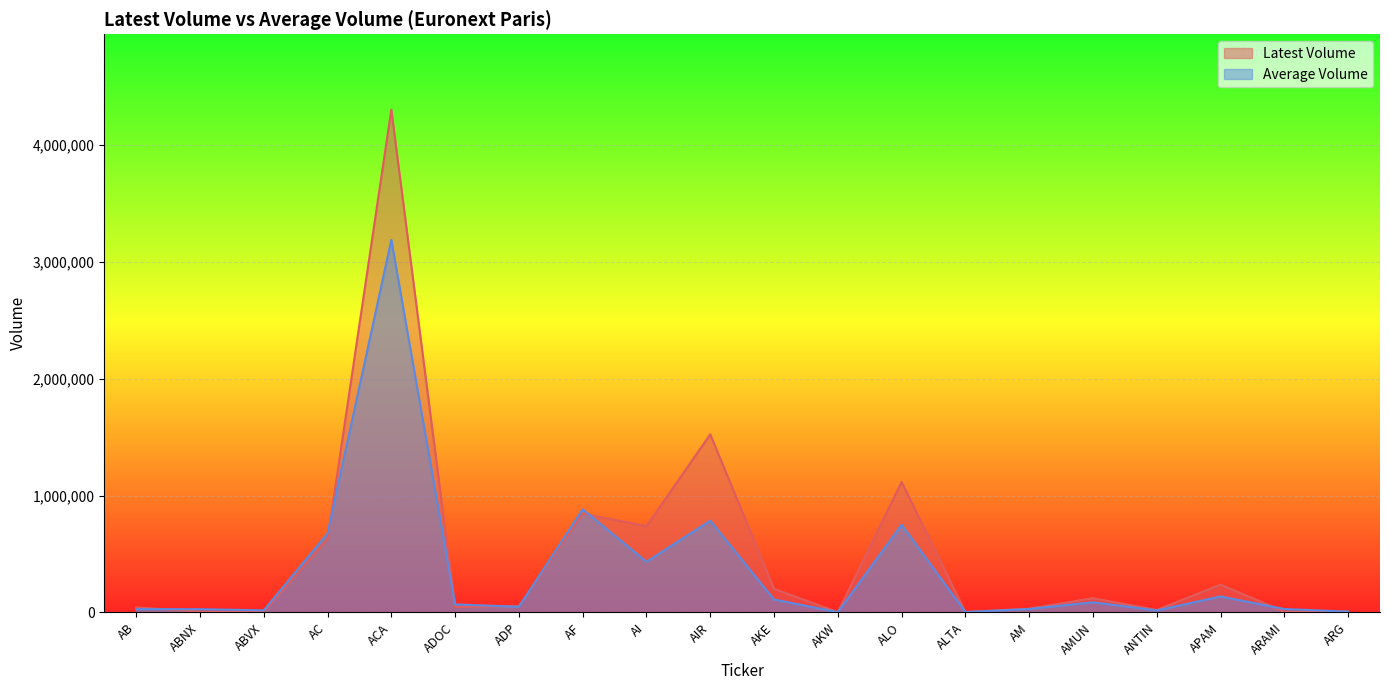

Reading left to right, transcribe all the data shown in this chart.

Latest Volume: 42854.0	7635.0	5940.0	625118.0	4303259.0	46220.0	53621.0	846573.0	738211.0	1524619.0	202179.0	2217.0	1116386.0	3867.0	32421.0	122431.0	20782.0	237991.0	6296.0	9666.0
Average Volume: 28251.4	27918.9	17965.5	675637.7	3189718.6	68706.9	48264.4	883026.7	433756.4	785474.9	110858.4	2627.0	750534.2	3592.6	29376.6	87551.6	17160.5	136893.4	29554.4	6921.5